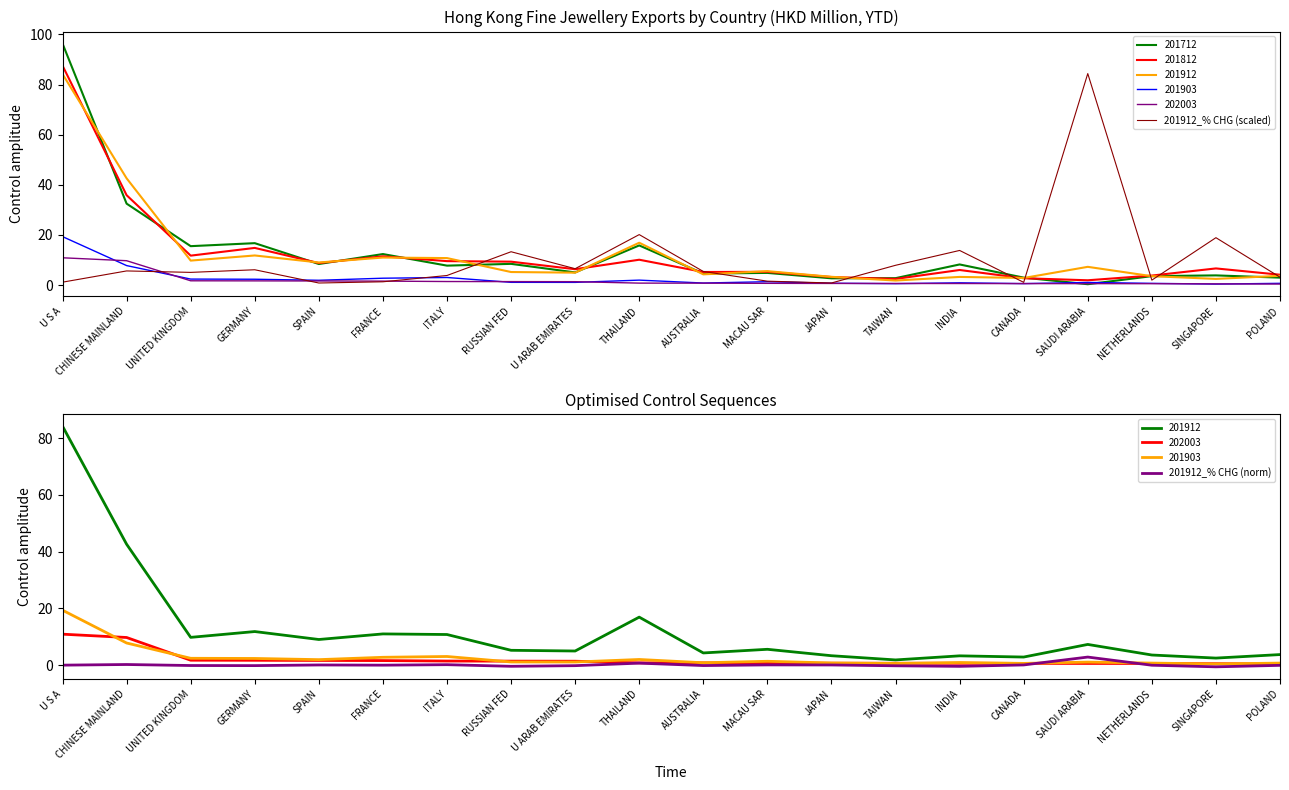

What is the difference between the maximum and minimum values in the 201912_% CHG (scaled) series?

83.6